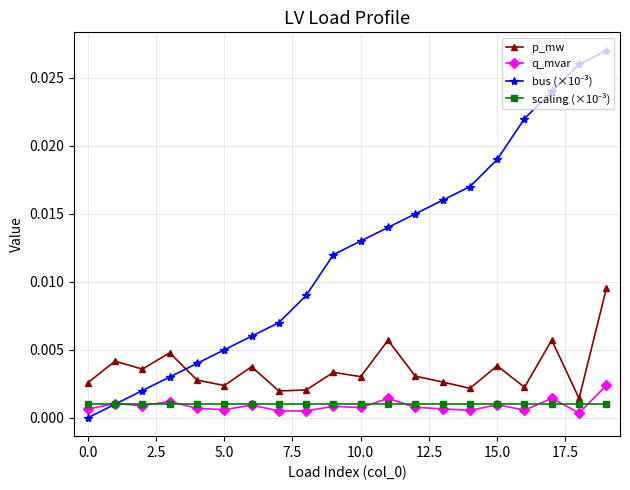

True or false: p_mw and q_mvar cross at least once.

False